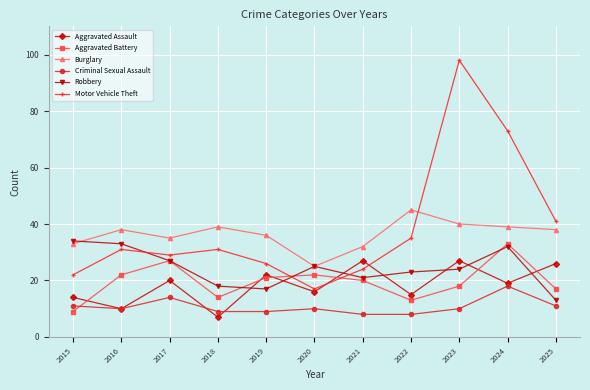

What is the difference between the highest and lowest values at 2025?

30